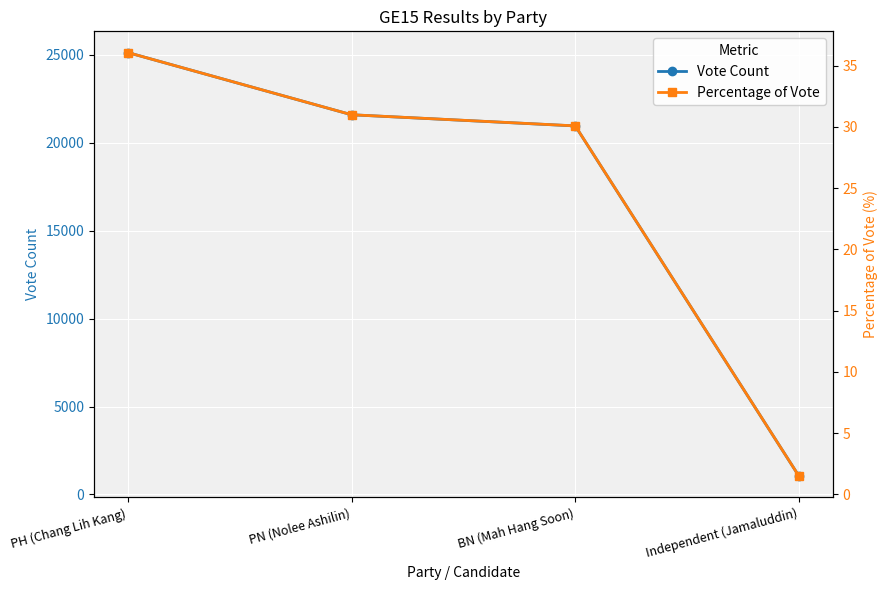

What is the greatest value displayed?

25140.0